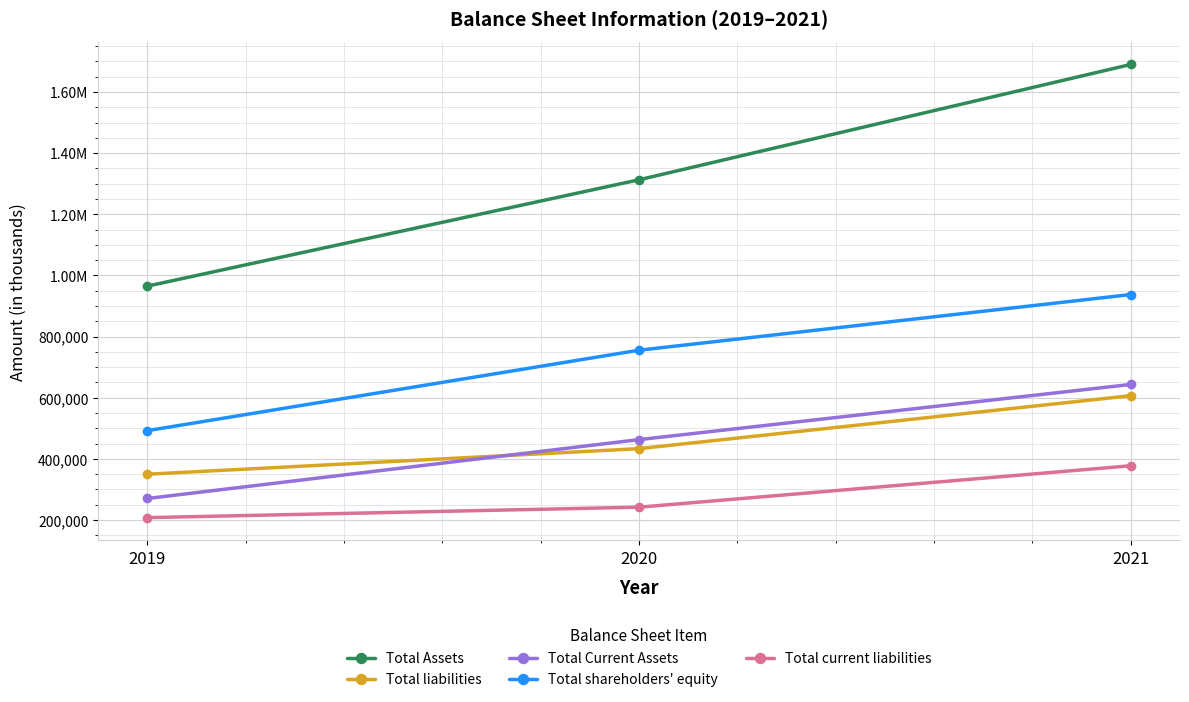

What is the difference between the maximum and minimum values in the Total Current Assets series?

373087